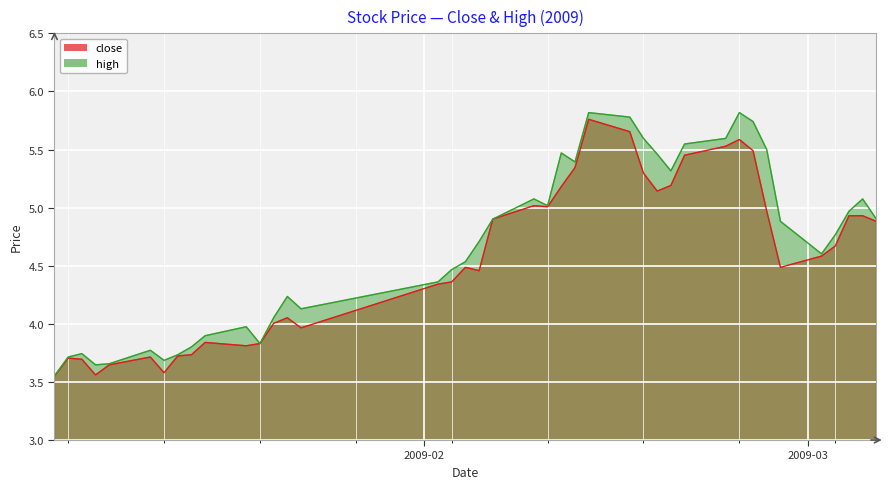

Reading right to left, extract all data points from this chart.

close: 2009-03-06=4.9	2009-03-05=4.9	2009-03-04=4.9	2009-03-03=4.7	2009-03-02=4.6	2009-02-27=4.5	2009-02-26=5.0	2009-02-25=5.5	2009-02-24=5.6	2009-02-23=5.5	2009-02-20=5.5	2009-02-19=5.2	2009-02-18=5.1	2009-02-17=5.3	2009-02-16=5.7	2009-02-13=5.8	2009-02-12=5.3	2009-02-11=5.2	2009-02-10=5.0	2009-02-09=5.0	2009-02-06=4.9	2009-02-05=4.5	2009-02-04=4.5	2009-02-03=4.4	2009-02-02=4.3	2009-01-23=4.0	2009-01-22=4.1	2009-01-21=4.0	2009-01-20=3.8	2009-01-19=3.8	2009-01-16=3.8	2009-01-15=3.7	2009-01-14=3.7	2009-01-13=3.6	2009-01-12=3.7	2009-01-09=3.6	2009-01-08=3.6	2009-01-07=3.7	2009-01-06=3.7	2009-01-05=3.6
high: 2009-03-06=4.9	2009-03-05=5.1	2009-03-04=5.0	2009-03-03=4.8	2009-03-02=4.6	2009-02-27=4.9	2009-02-26=5.5	2009-02-25=5.7	2009-02-24=5.8	2009-02-23=5.6	2009-02-20=5.5	2009-02-19=5.3	2009-02-18=5.5	2009-02-17=5.6	2009-02-16=5.8	2009-02-13=5.8	2009-02-12=5.4	2009-02-11=5.5	2009-02-10=5.0	2009-02-09=5.1	2009-02-06=4.9	2009-02-05=4.7	2009-02-04=4.5	2009-02-03=4.5	2009-02-02=4.4	2009-01-23=4.1	2009-01-22=4.2	2009-01-21=4.1	2009-01-20=3.8	2009-01-19=4.0	2009-01-16=3.9	2009-01-15=3.8	2009-01-14=3.7	2009-01-13=3.7	2009-01-12=3.8	2009-01-09=3.7	2009-01-08=3.6	2009-01-07=3.7	2009-01-06=3.7	2009-01-05=3.6